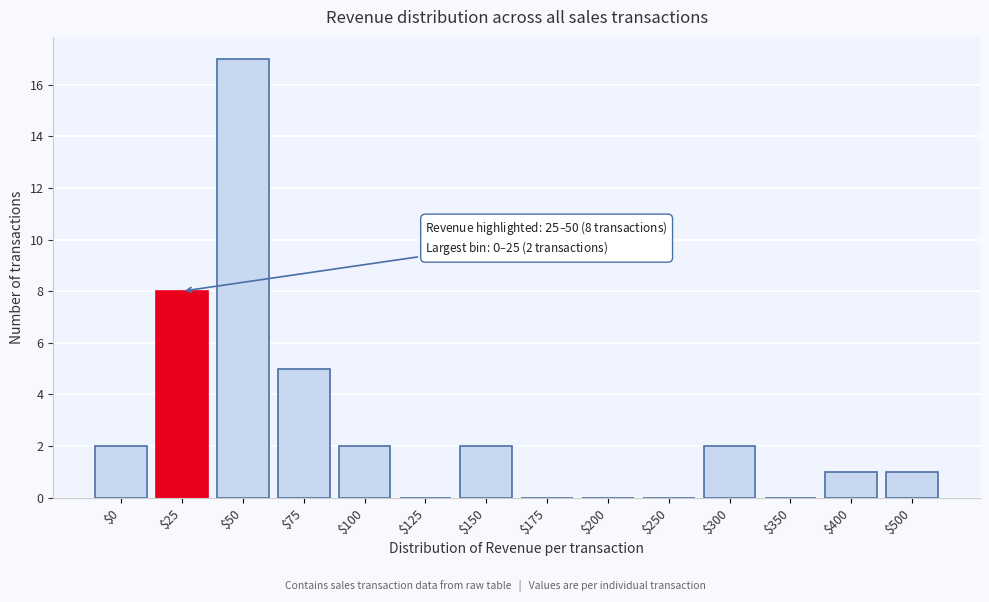

What is the approximate value at $75?

5